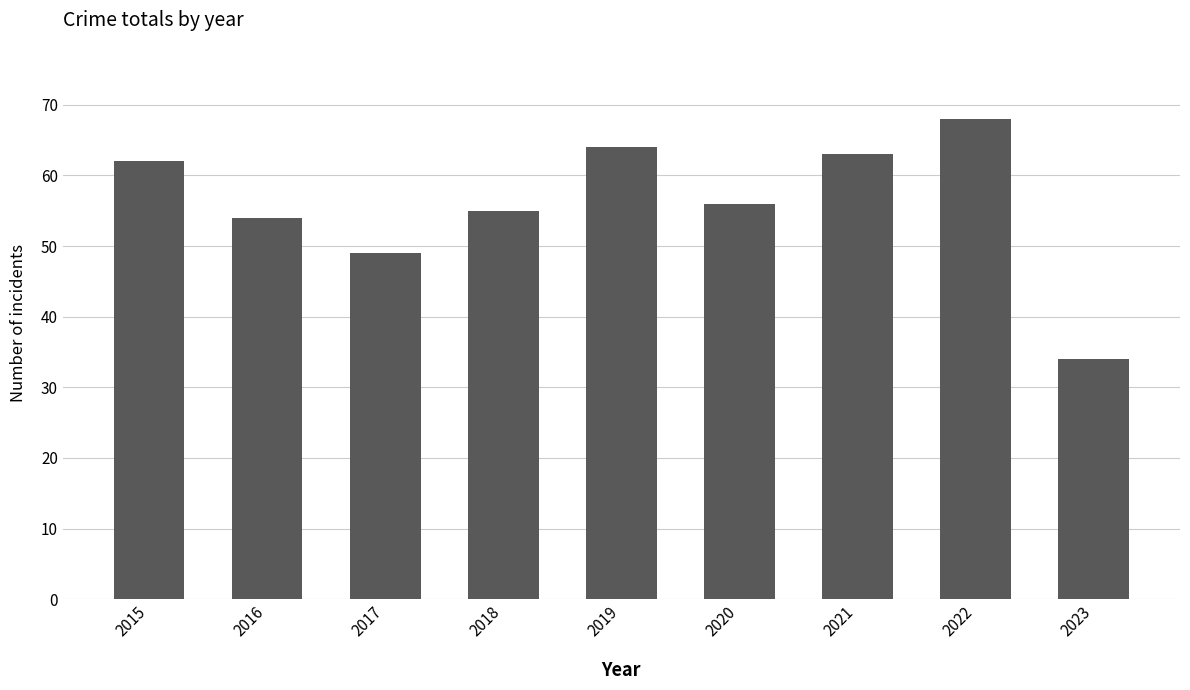

Is it true that the value at 2021 is 63?

True